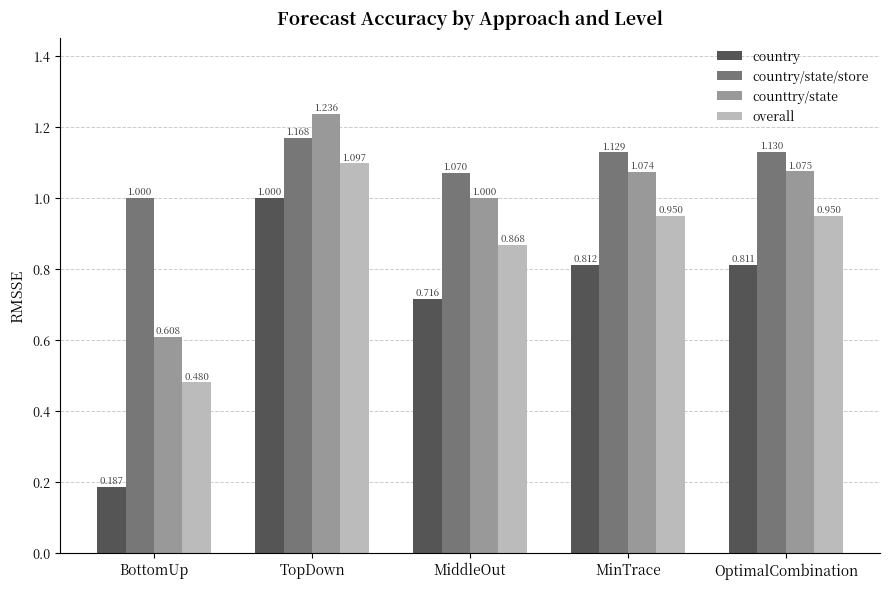

What is the total value across all series at OptimalCombination?

4.0